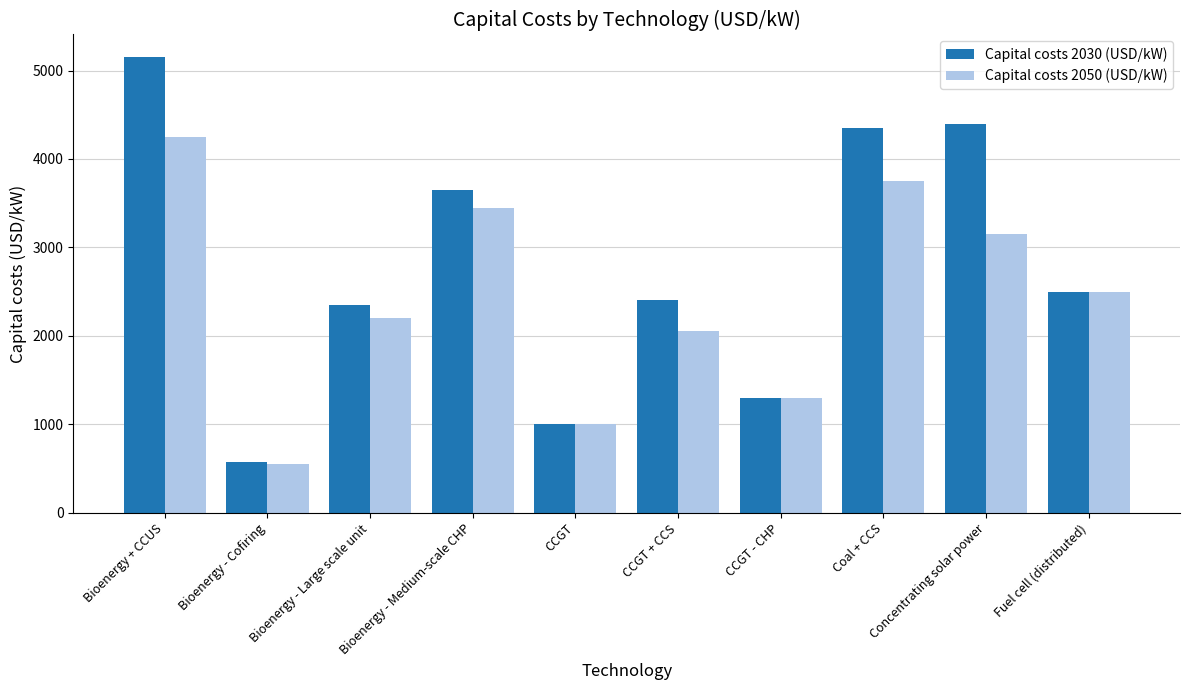

What is the sum of all Capital costs 2050 (USD/kW) values?

24200